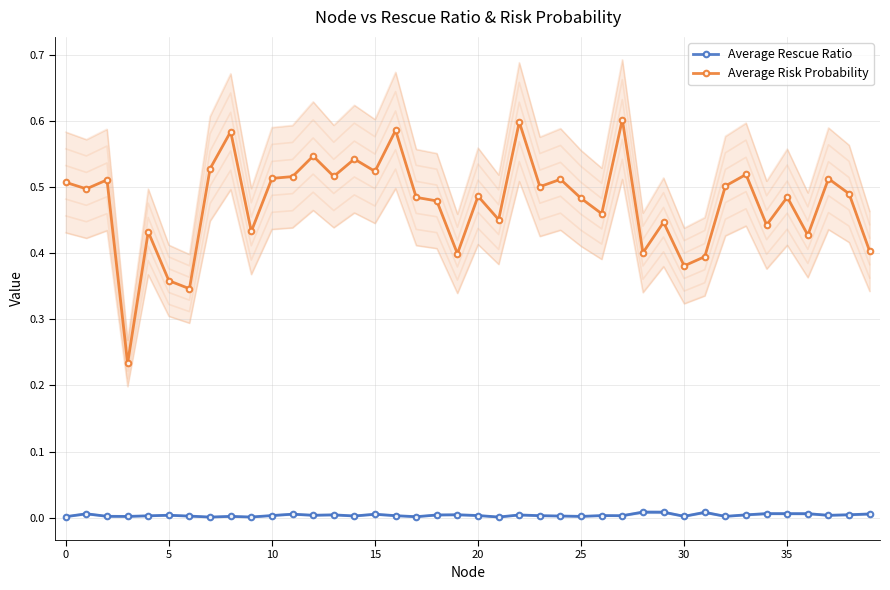

How many series are shown in this chart?

2